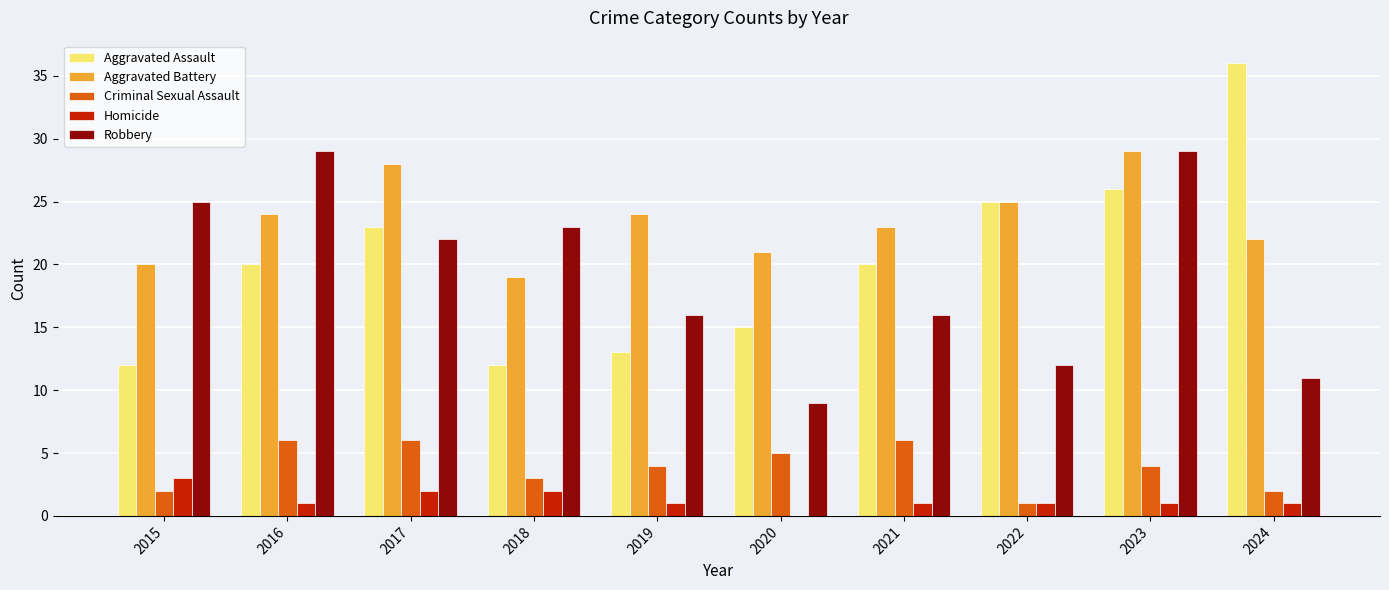

The Criminal Sexual Assault series shows 6 at 2021. True or false?

True